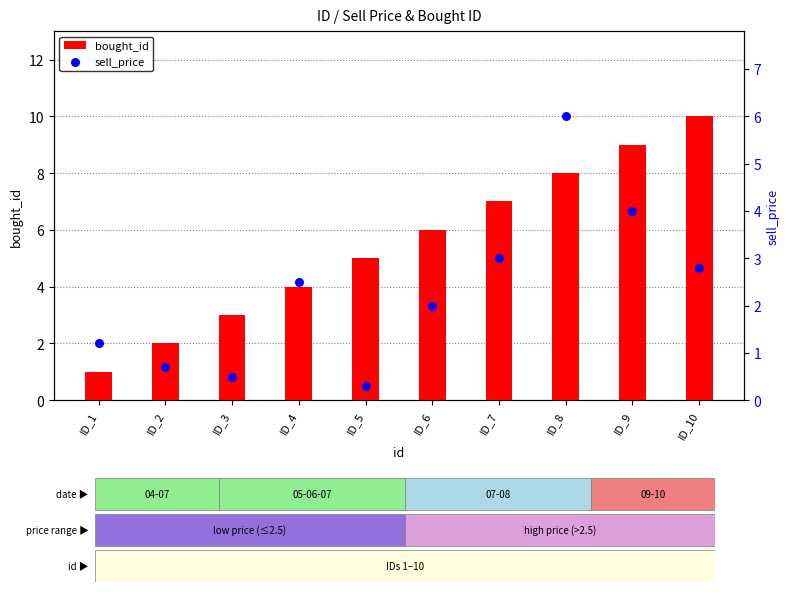

Which series contains the highest Y value?

bought_id